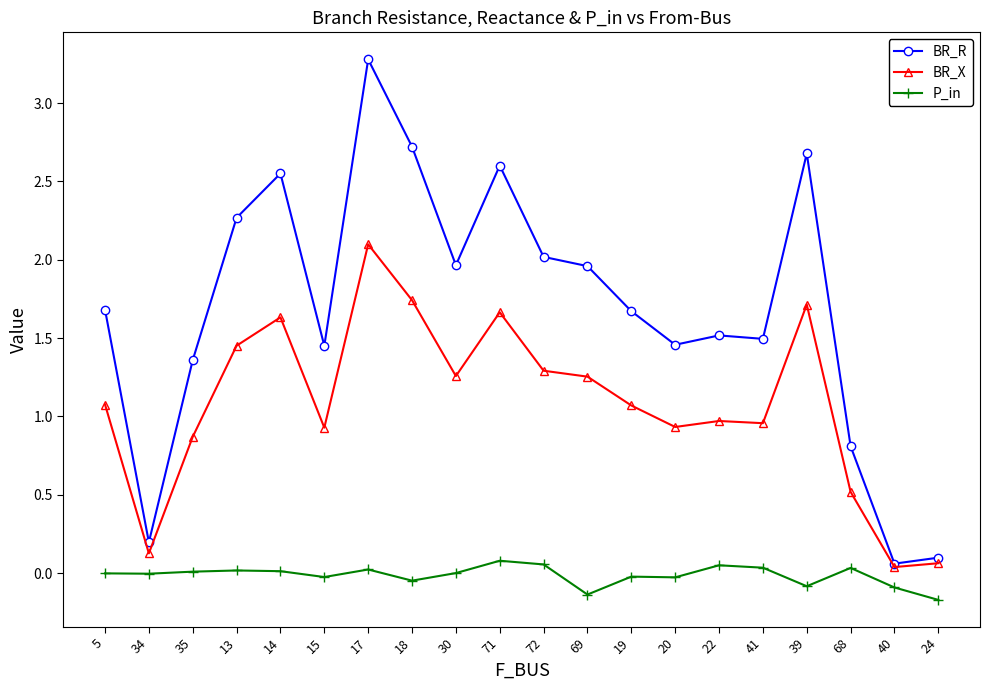

Which category has the highest value across all series?

17